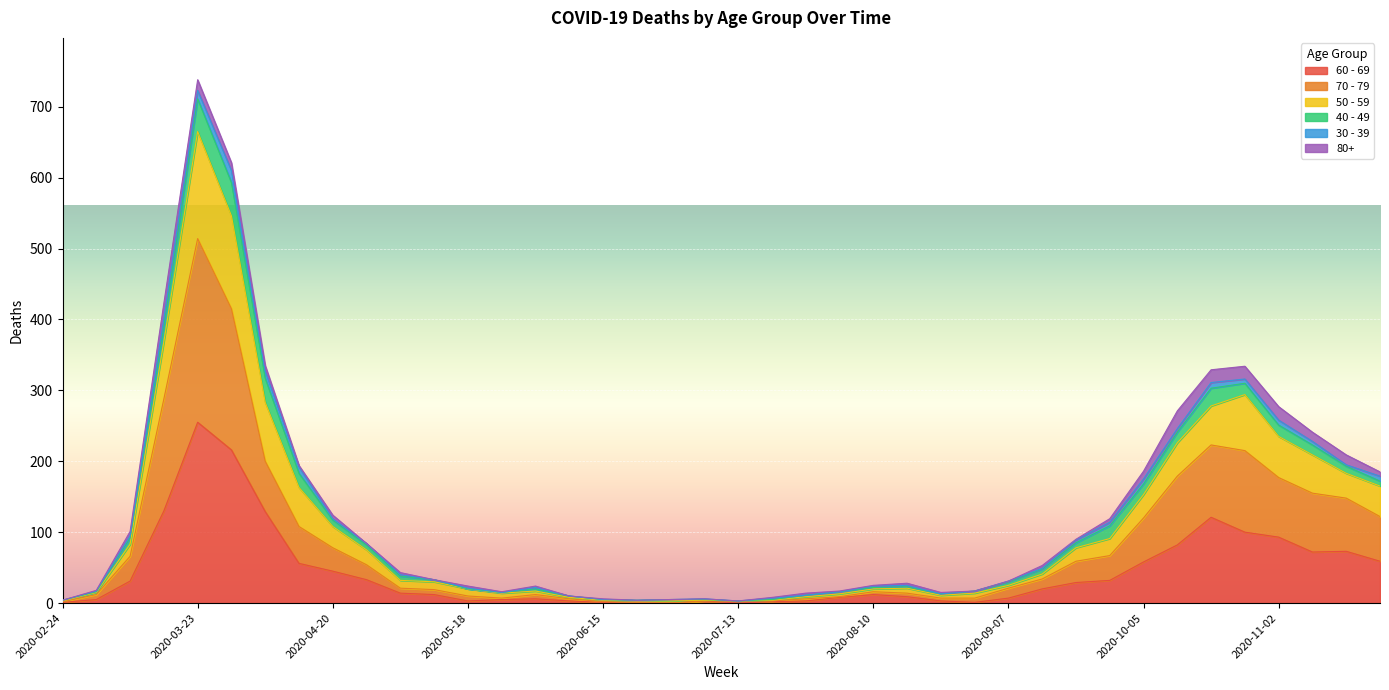

How many lines are shown in the chart?

6